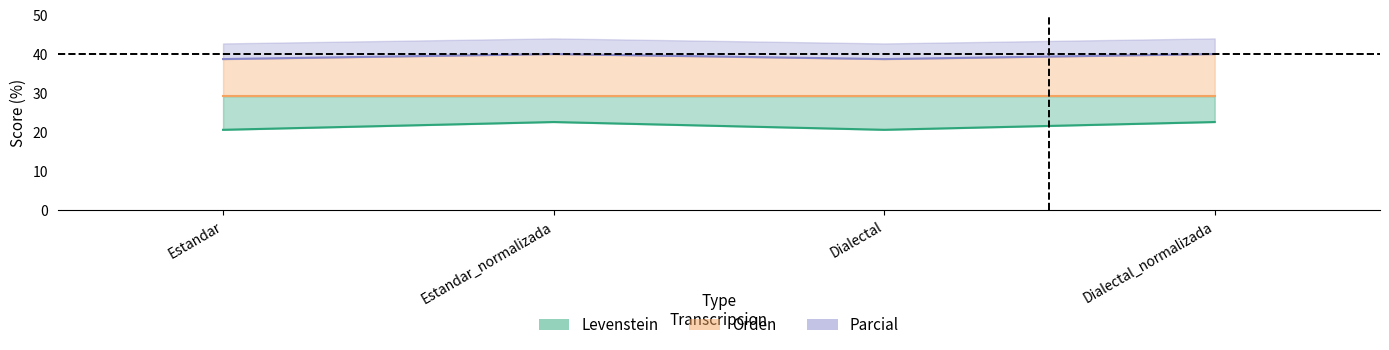

True or false: Levenstein and Parcial intersect in this chart.

False